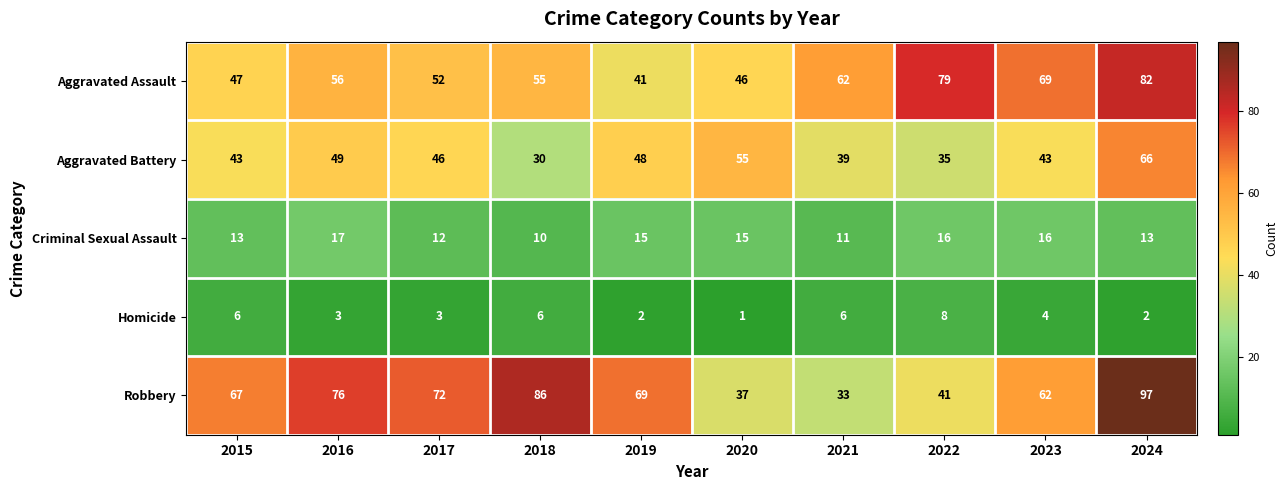

Count the Criminal Sexual Assault values in the range 12 to 16.

7